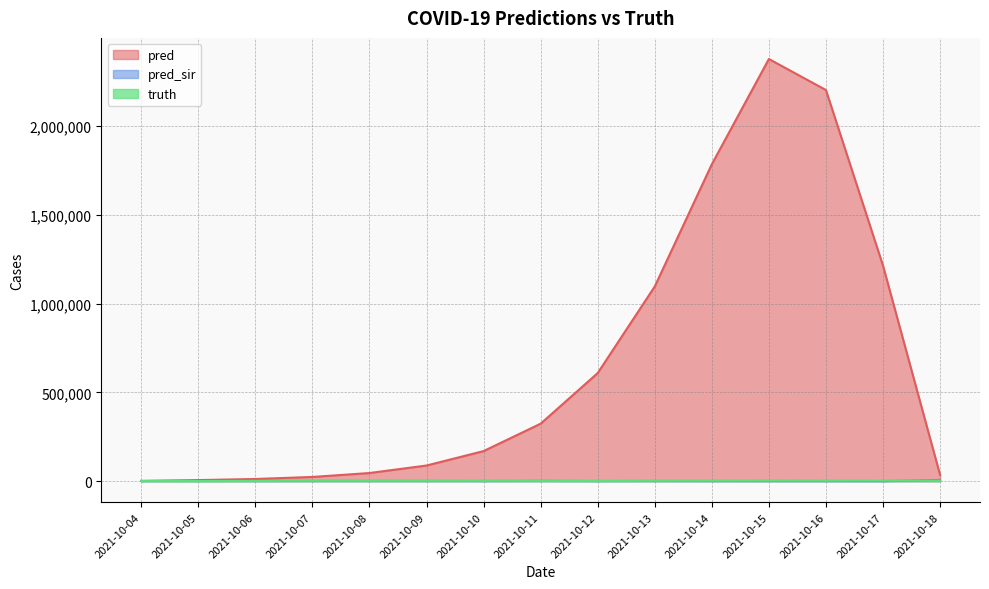

Rank the series by their maximum value, from lowest to highest.

truth, pred_sir, pred